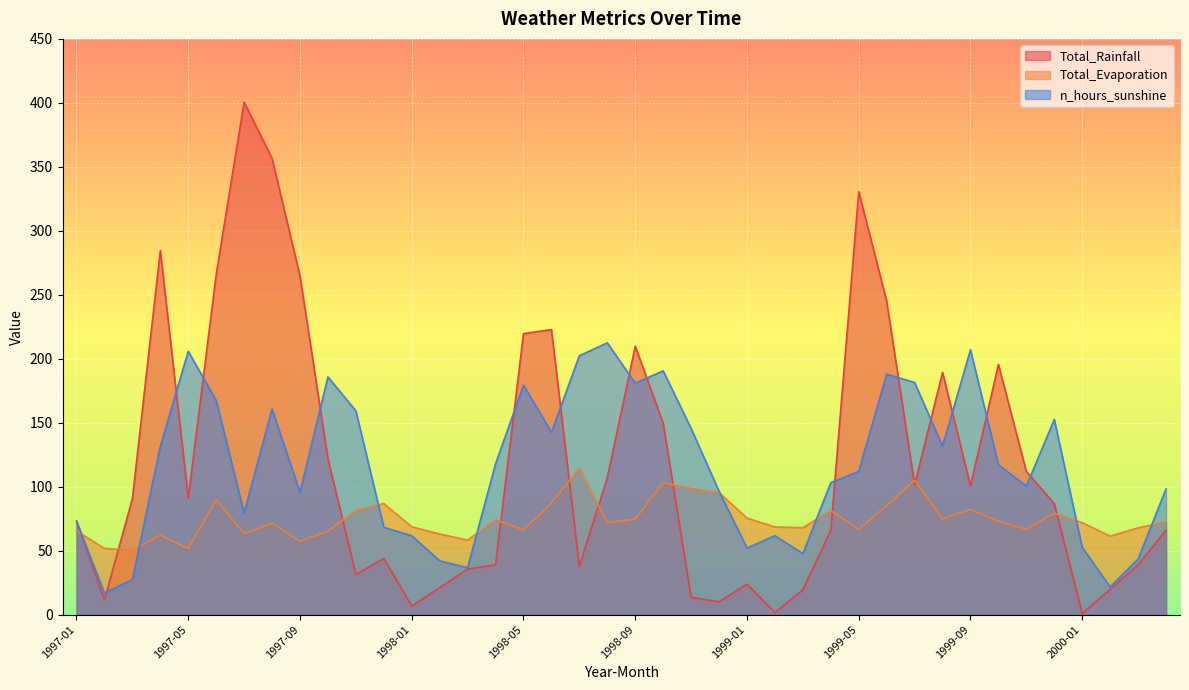

What is the difference between the maximum and second lowest values in the n_hours_sunshine series?

190.8